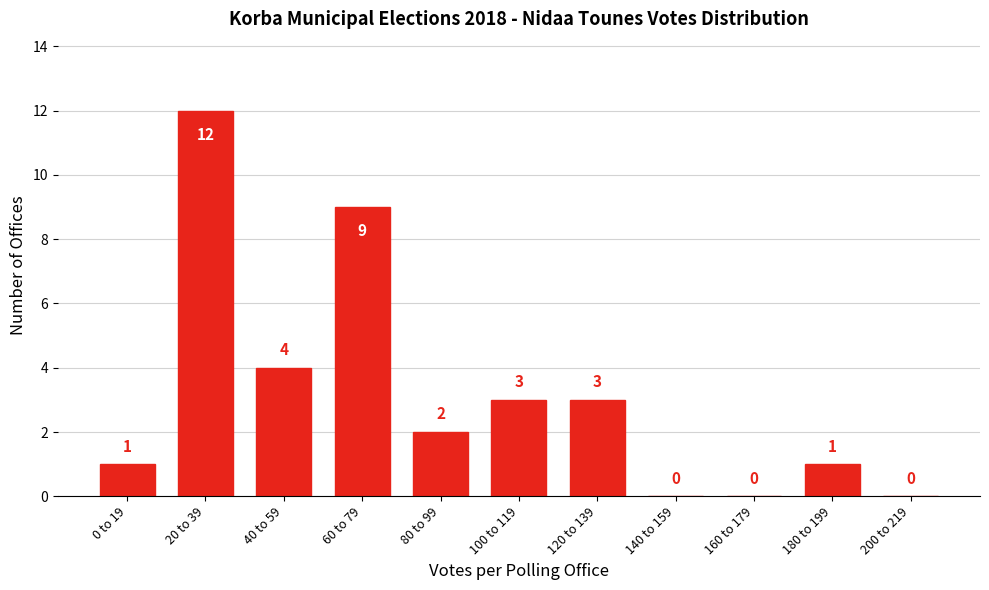

Reading left to right, list all the values displayed in this chart.

0 to 19=1	20 to 39=12	40 to 59=4	60 to 79=9	80 to 99=2	100 to 119=3	120 to 139=3	140 to 159=0	160 to 179=0	180 to 199=1	200 to 219=0